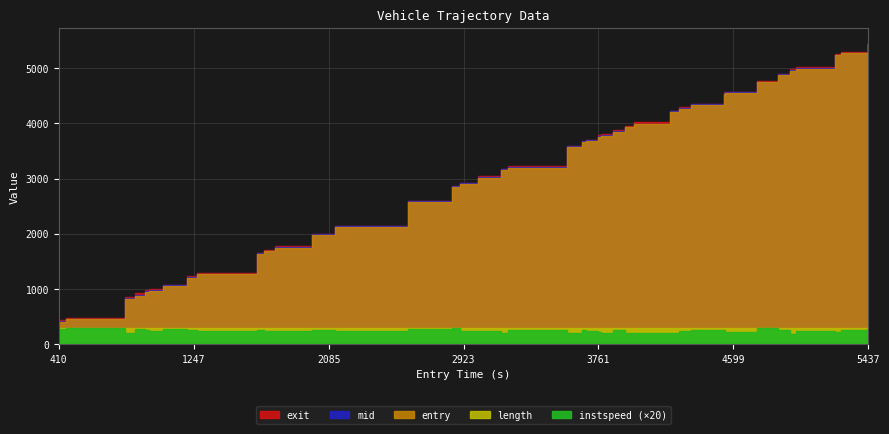

Does the chart have visible grid lines?

Yes